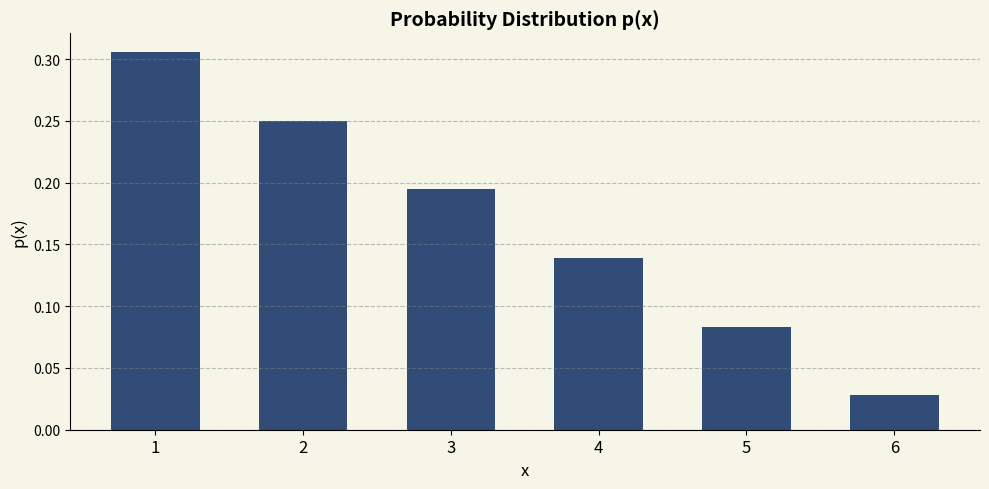

Which label corresponds to the smallest value in the chart?

6